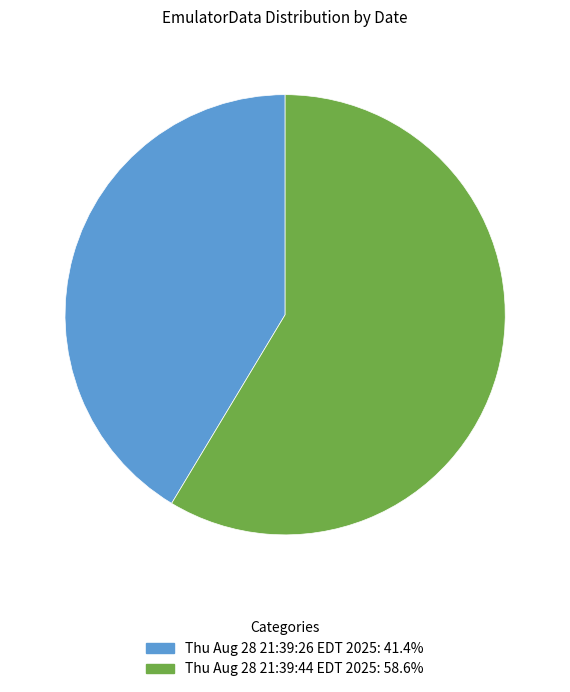

Approximately how many times larger is the value at Thu Aug 28 21:39:26 EDT 2025 compared to Thu Aug 28 21:39:44 EDT 2025?

0.7